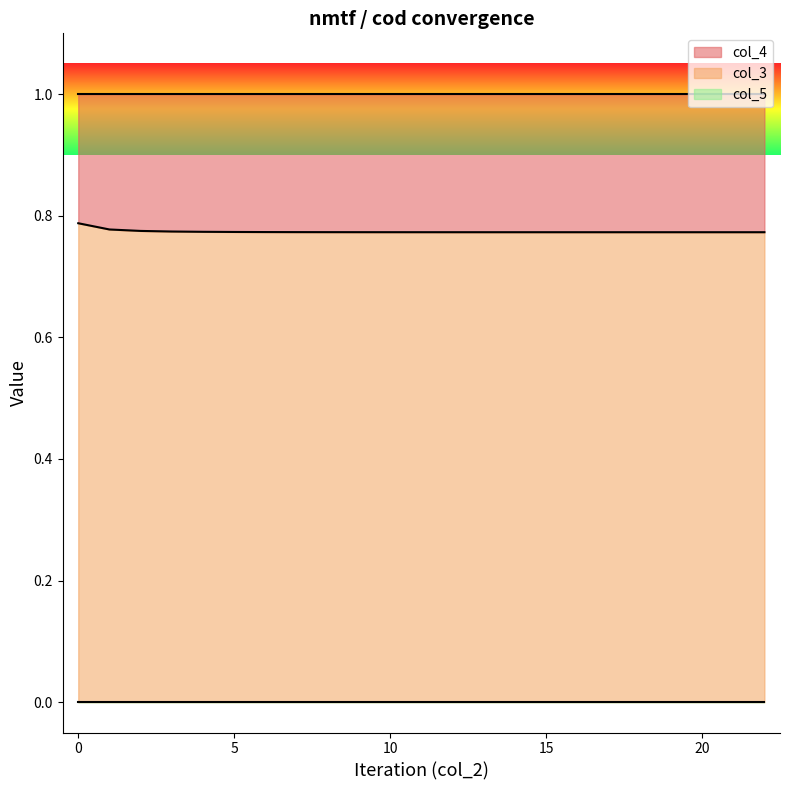

How many lines are shown in the chart?

3